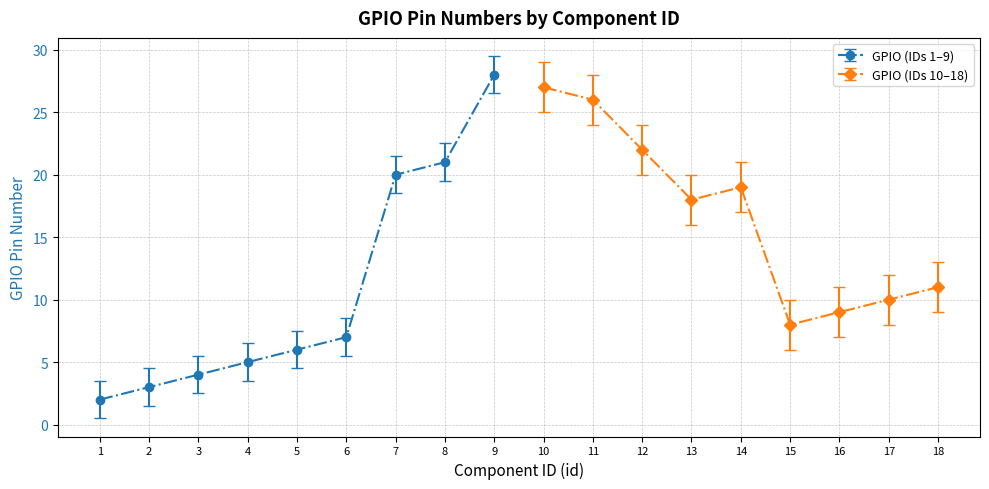

At which category does the chart reach its minimum across all series?

1